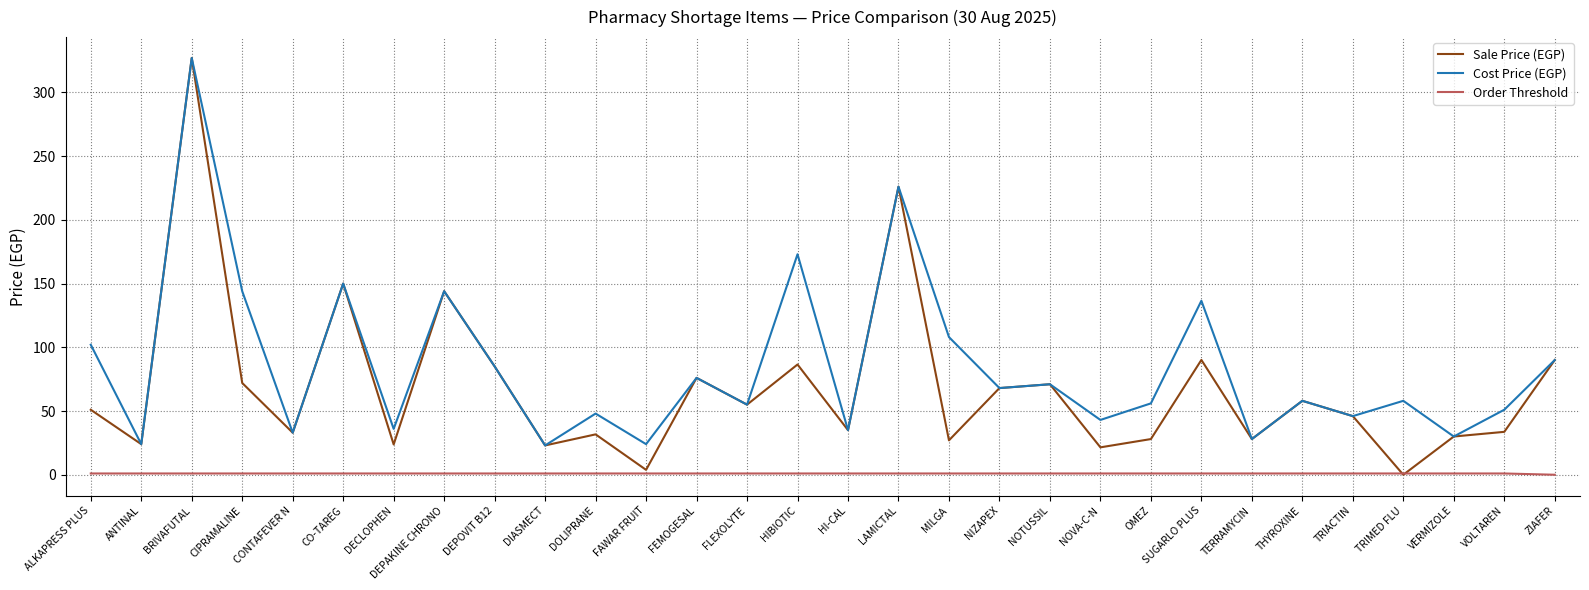

True or false: Cost Price (EGP) and Order Threshold intersect in this chart.

False